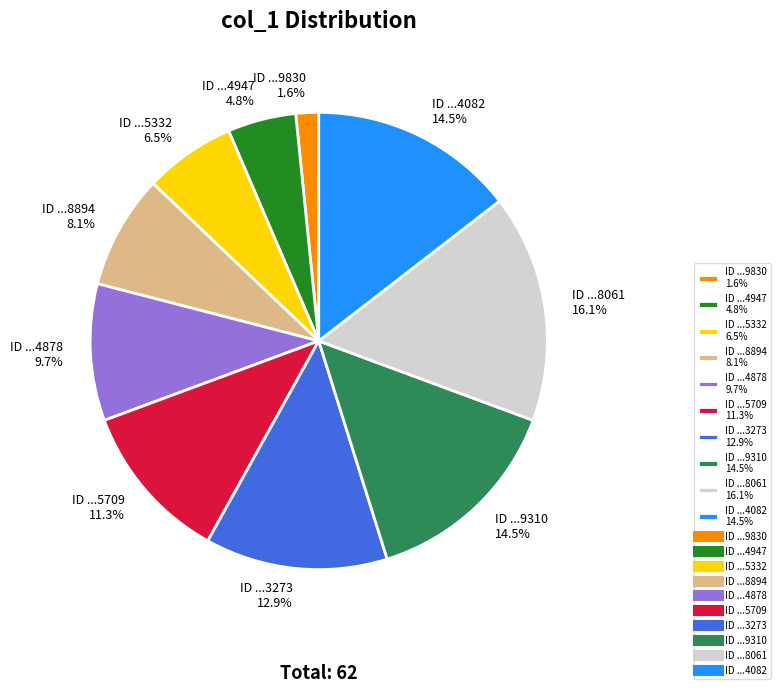

What is the largest slice in the pie chart?

ID ...8061 16.1%